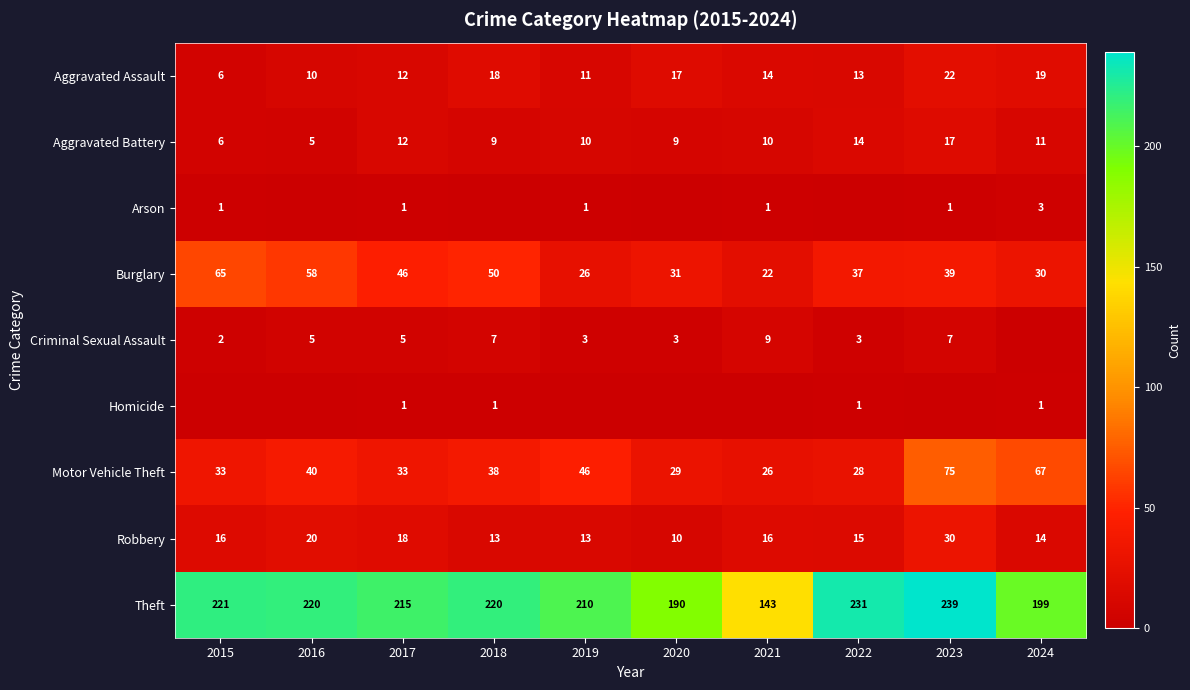

What is the sum of all Robbery values?

165